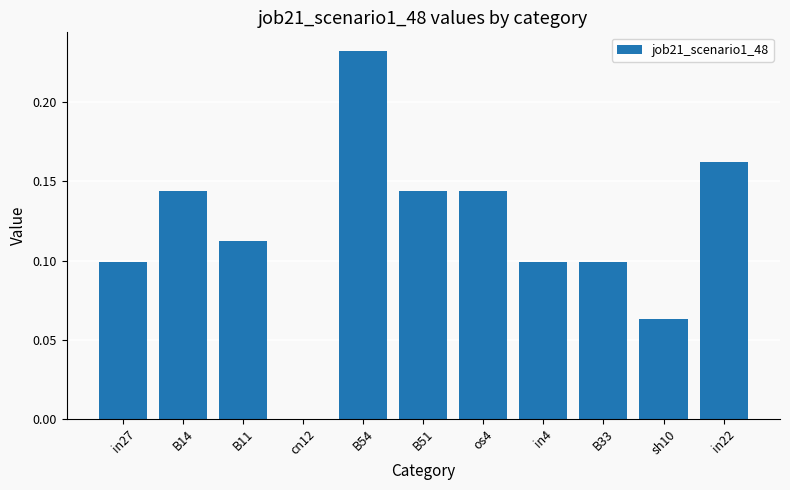

Which label corresponds to the largest value in the chart?

B54